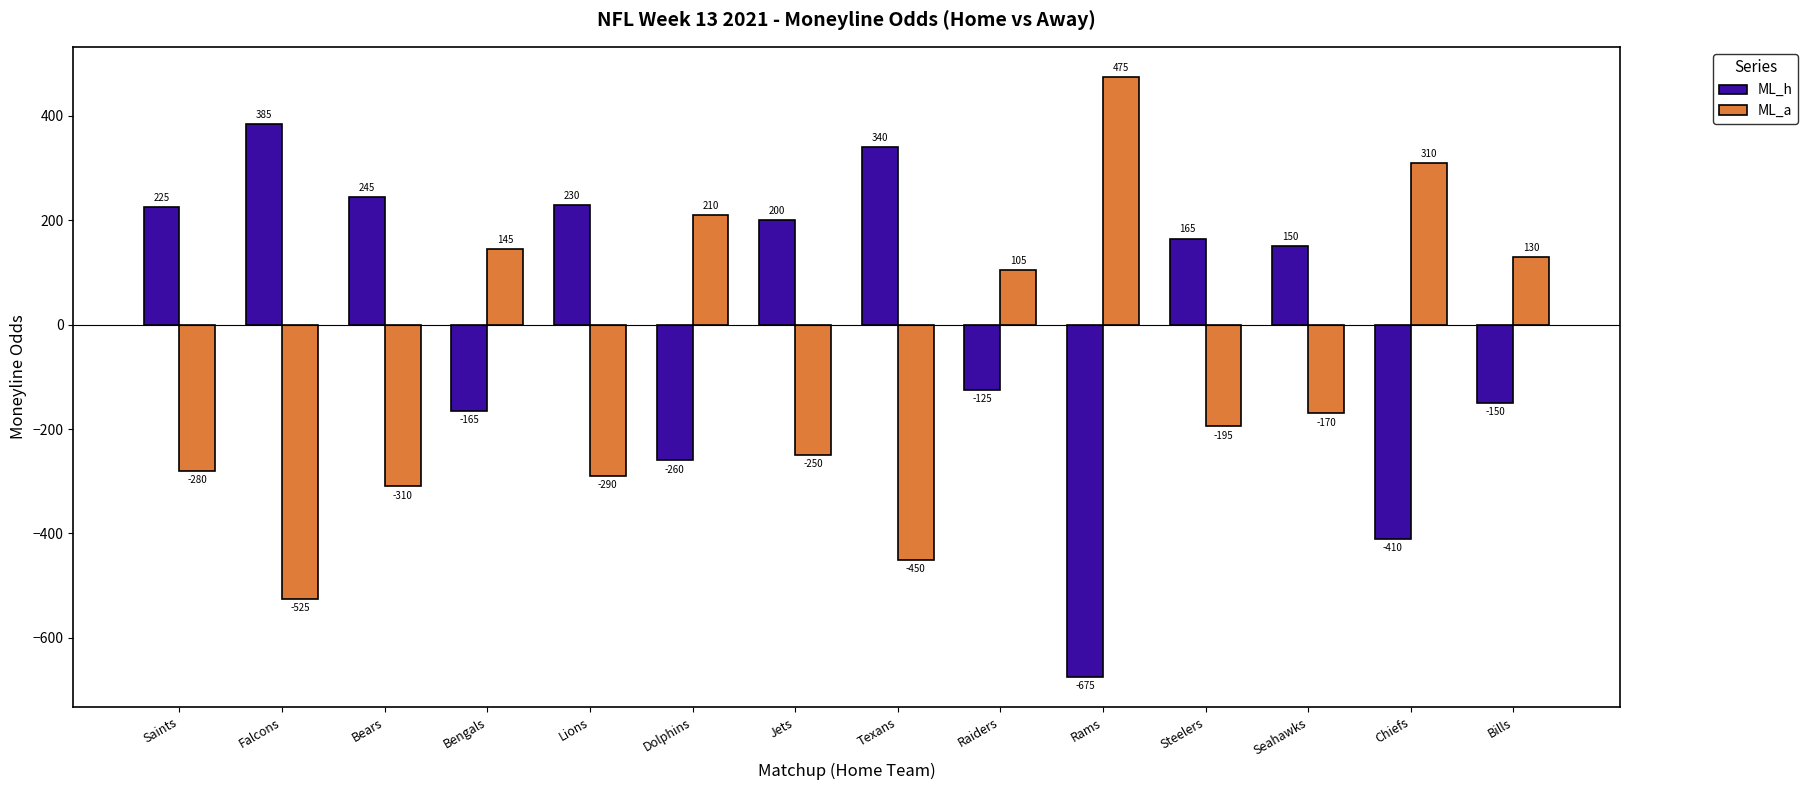

What value does the ML_h series have at Raiders, to the nearest 10?

-120